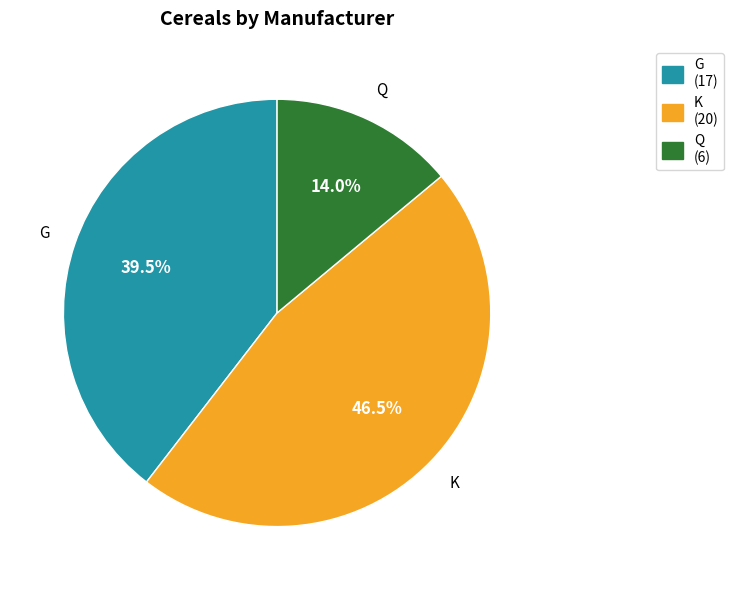

Which slice is the smallest?

Q